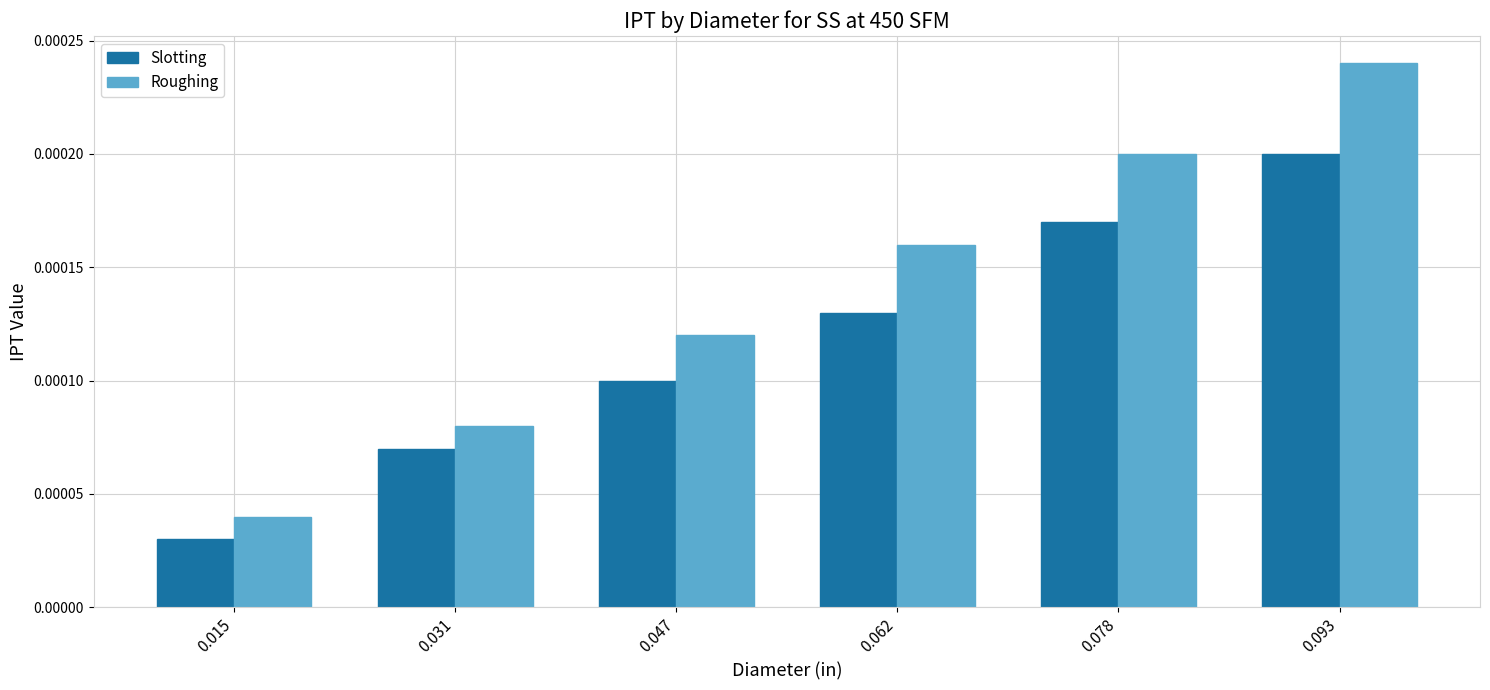

Count the Slotting values in the range 0 to 1.

6